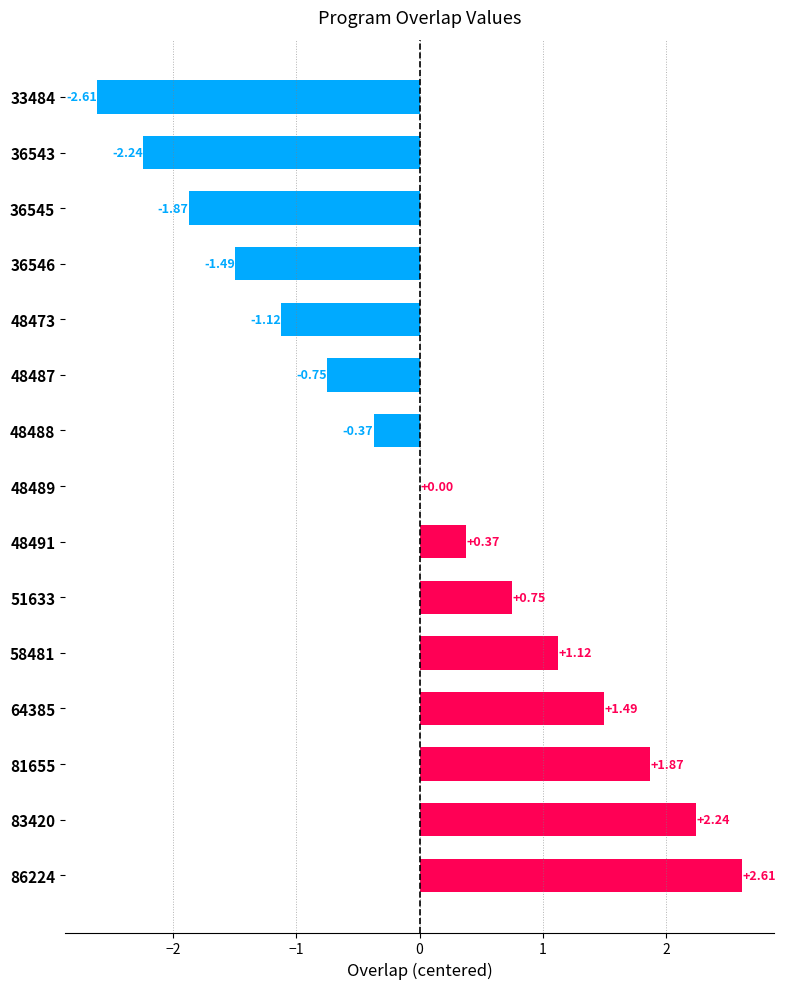

At which label is the value closest to 0?

48489